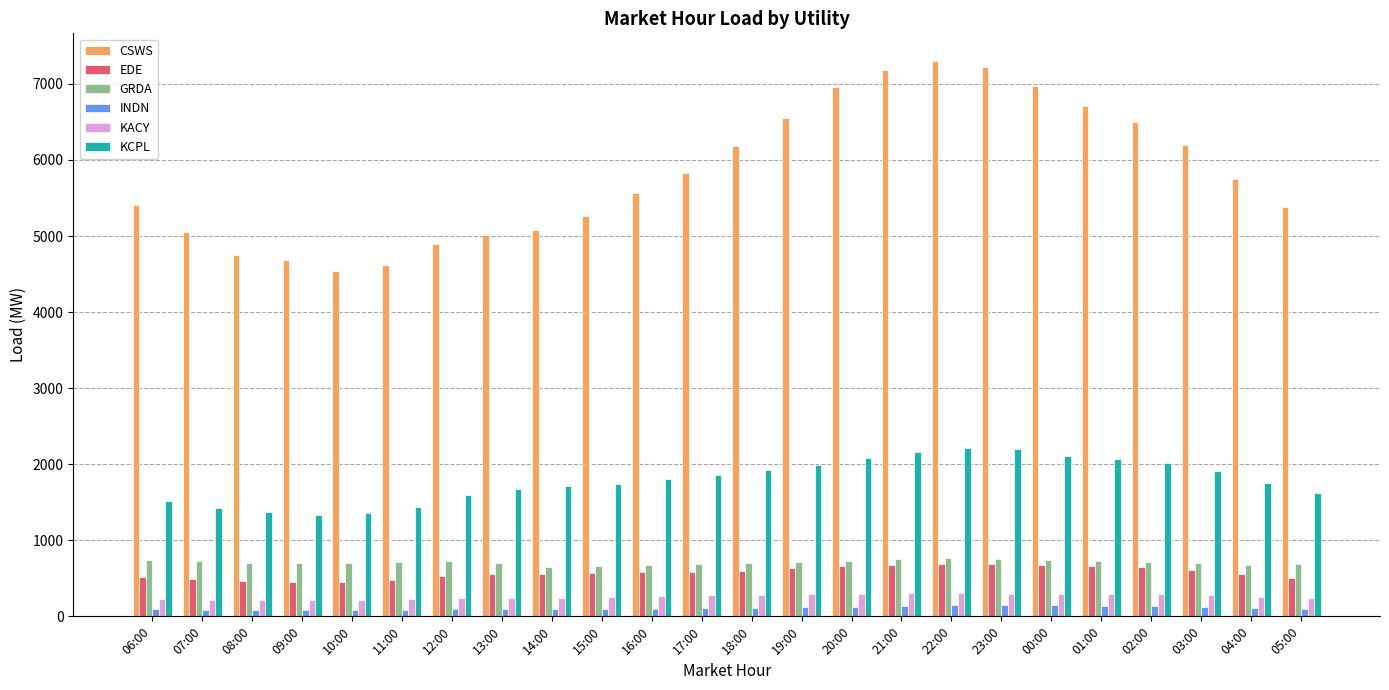

What are all the series names shown in the legend?

CSWS, EDE, GRDA, INDN, KACY, KCPL